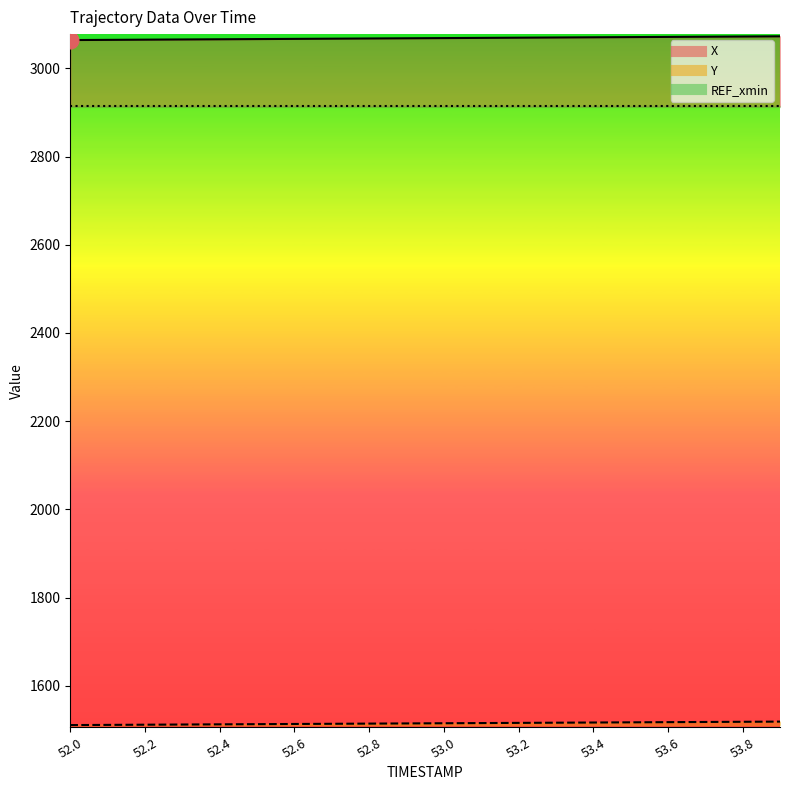

The X series shows 3067.0 at 52.7. True or false?

True